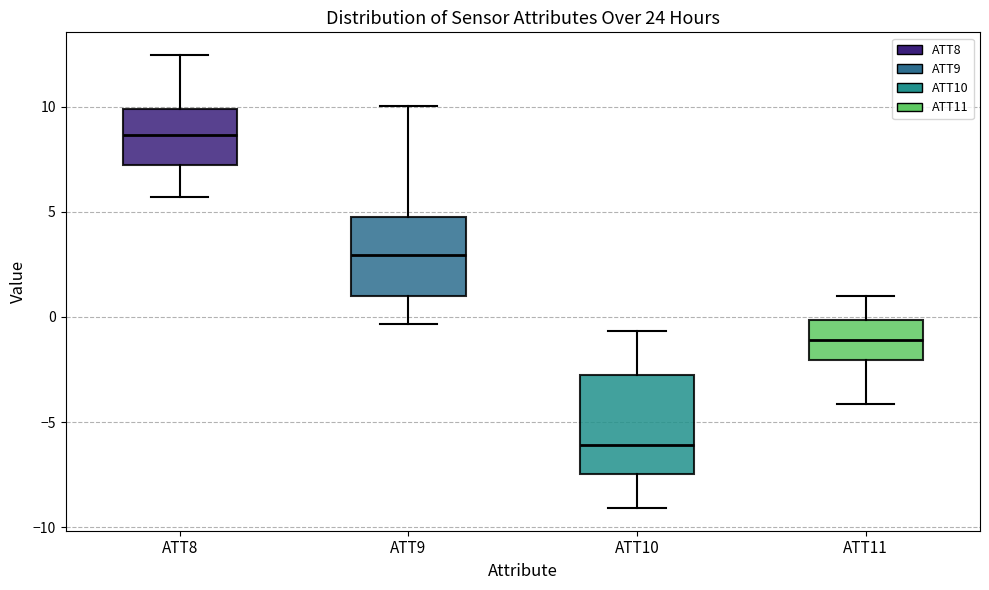

Which box is the tallest, from its lower edge to its upper edge?

ATT10